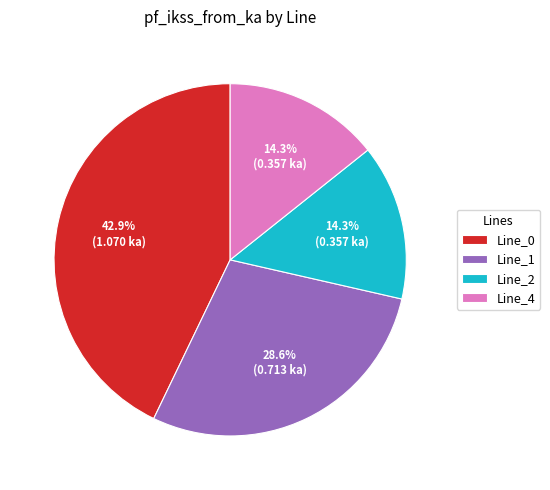

Does Line_2 represent more than half of the total?

No